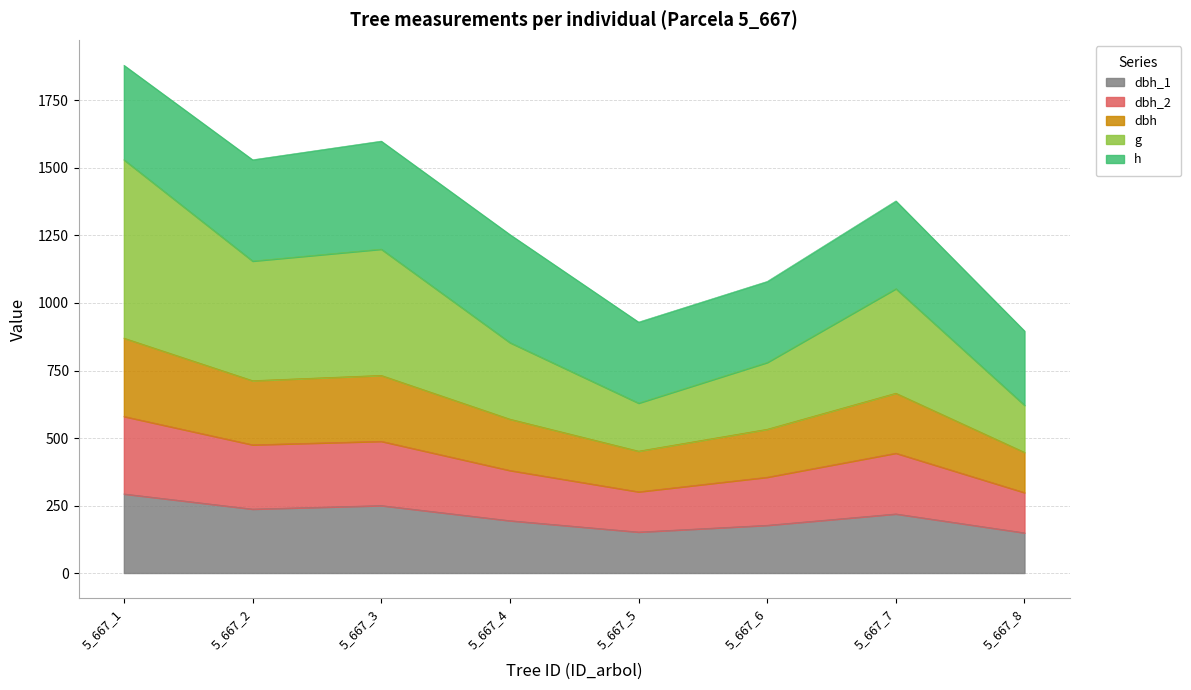

At which category is the sum across all series the highest?

5_667_1